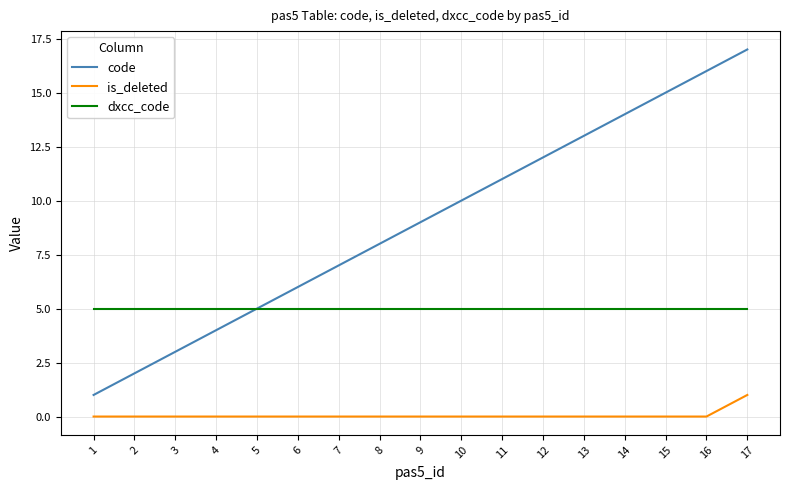

Which category has the lowest value in the code series?

1